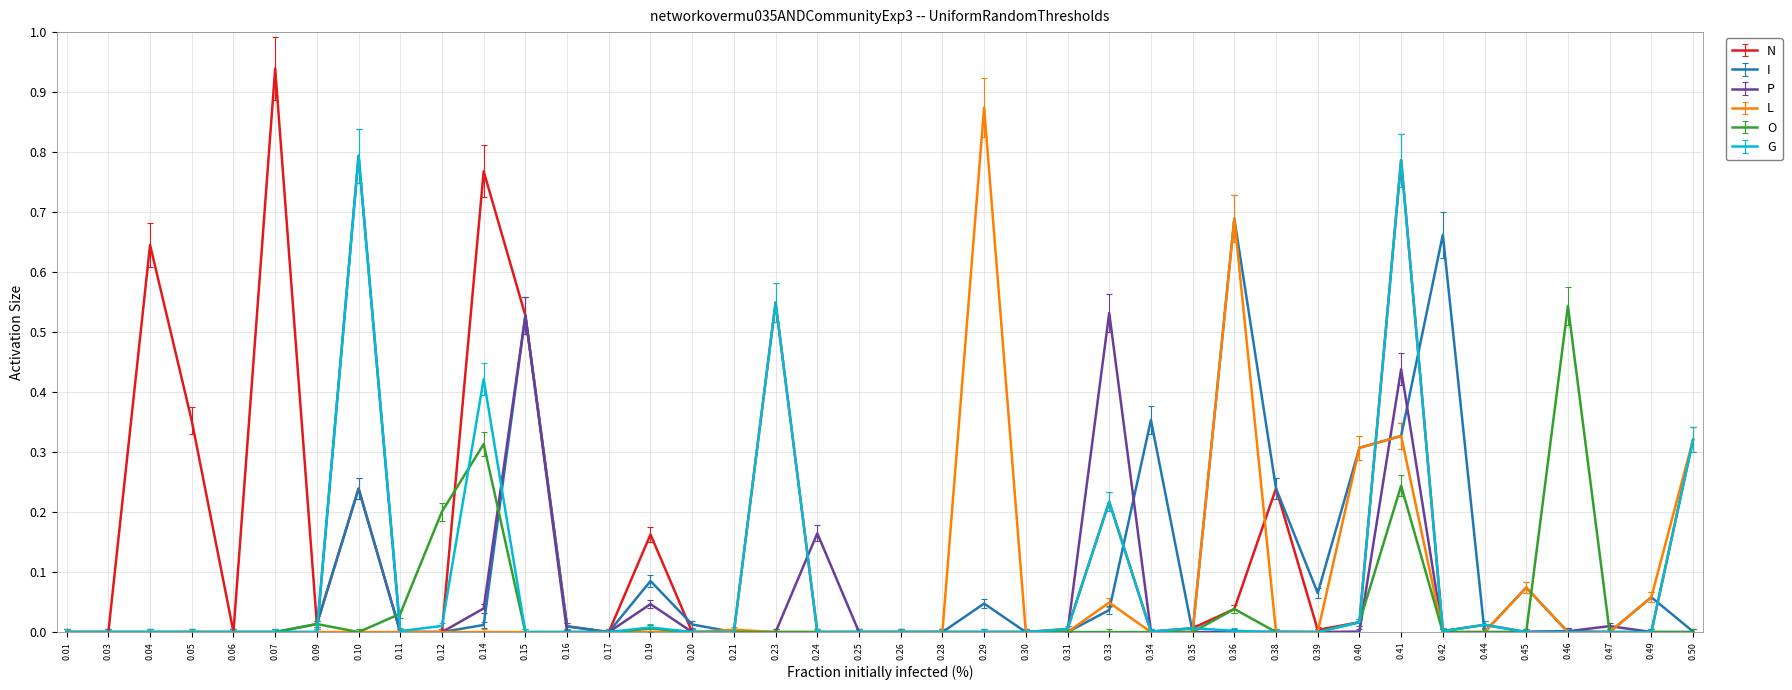

True or false: G has more than 2 interior local peaks.

True